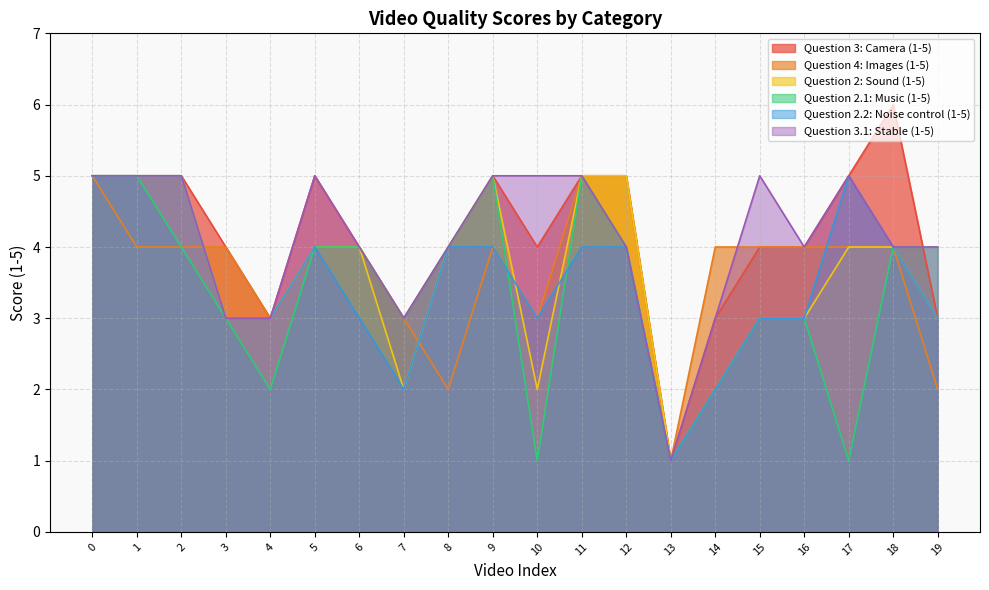

At how many categories does at least one series exceed 1?

19